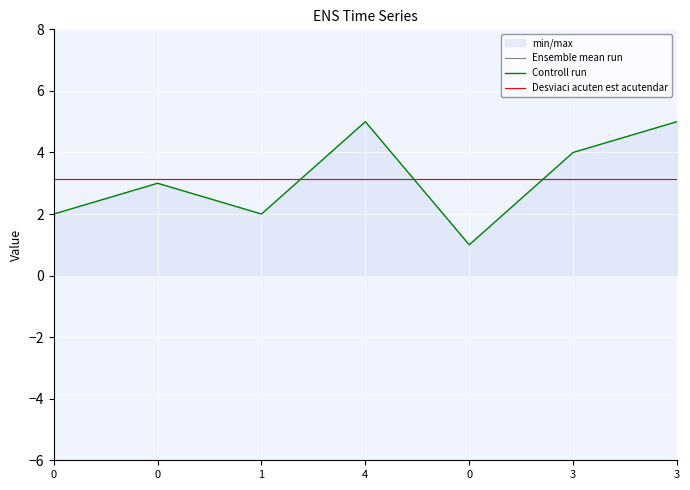

What is the sum of all values?

22